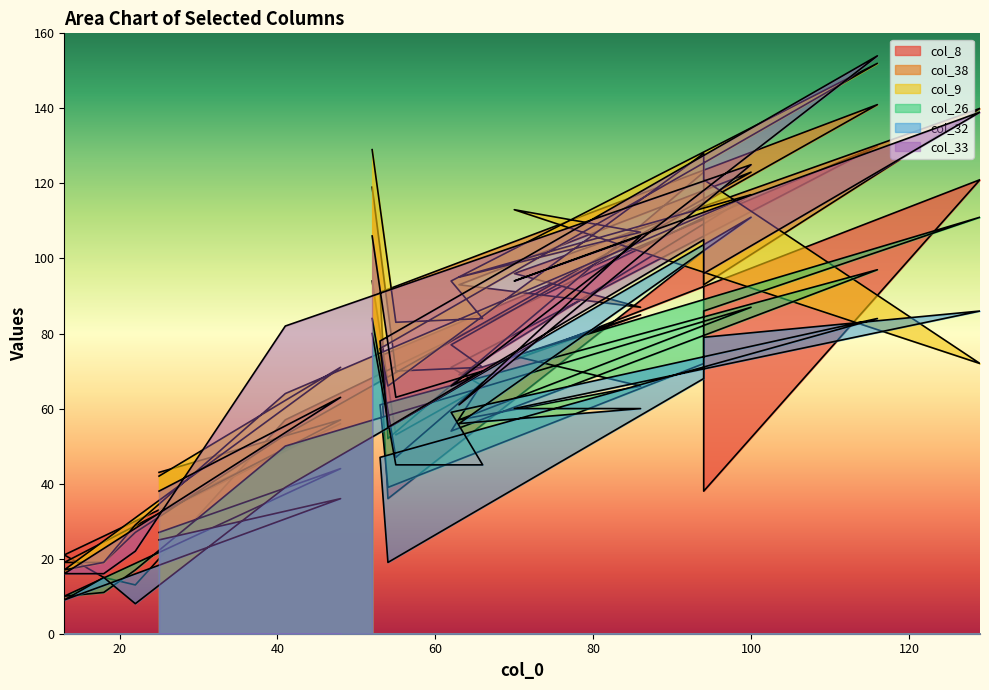

Is it true that col_38 equals 43 at 25?

True